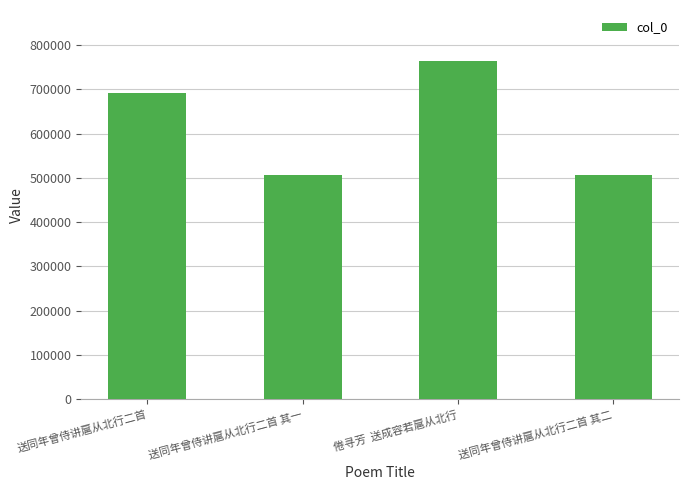

Which label corresponds to the largest value in the chart?

倦寻芳  送成容若扈从北行